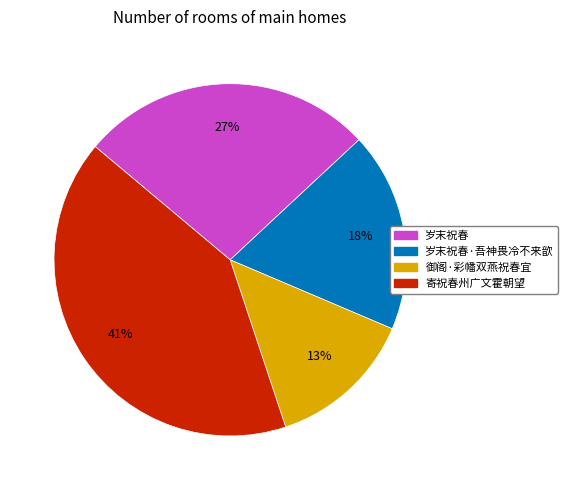

Is it true that 岁末祝春 is 27% of the pie?

True